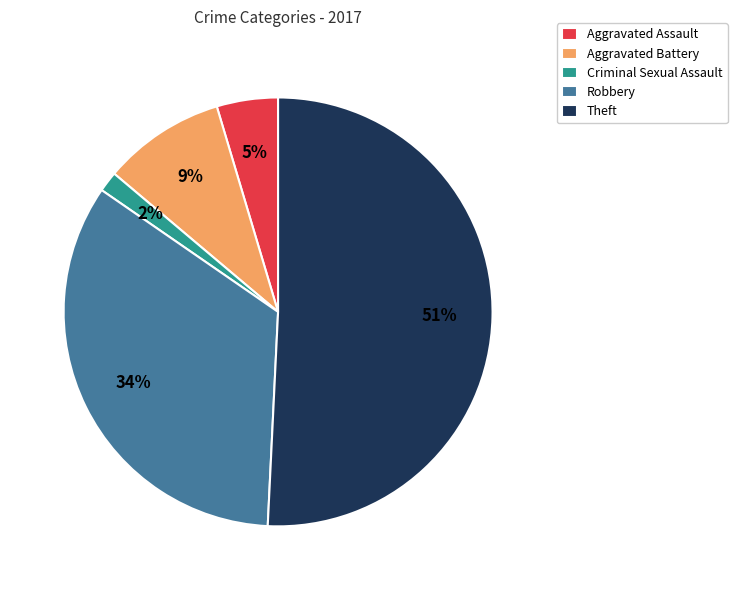

Does any single category account for the majority?

Yes